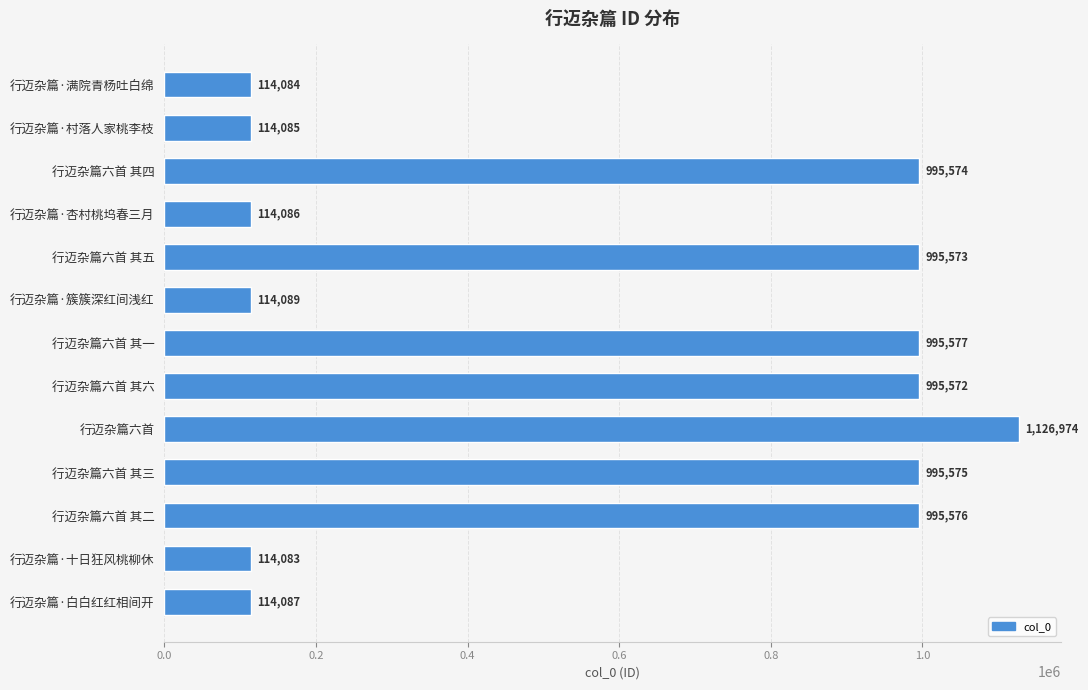

How many data points are less than 995572?

6